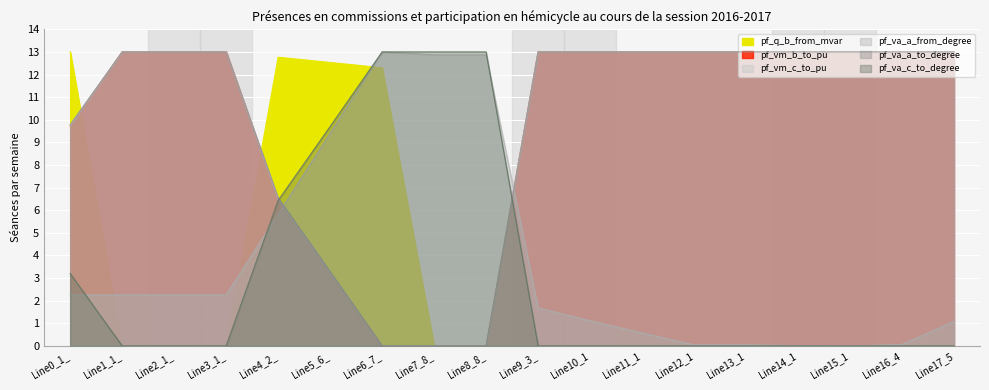

At how many categories does at least one series exceed 4?

18